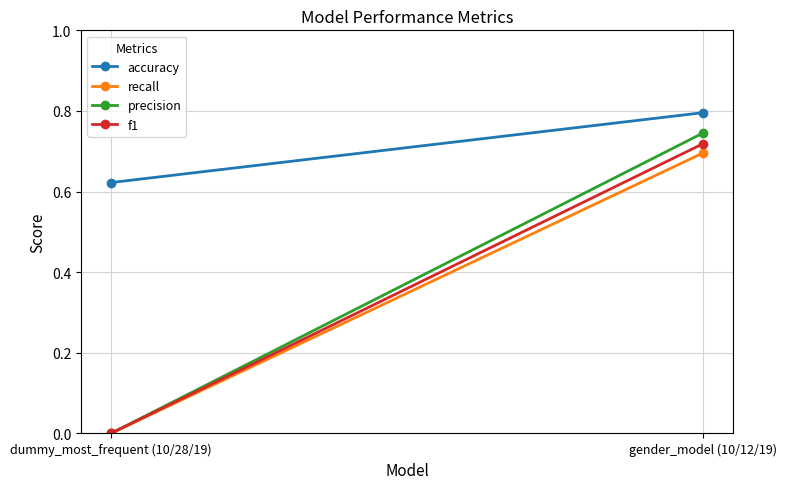

What is the sum of the f1 values at dummy_most_frequent (10/28/19) and gender_model (10/12/19)?

0.7